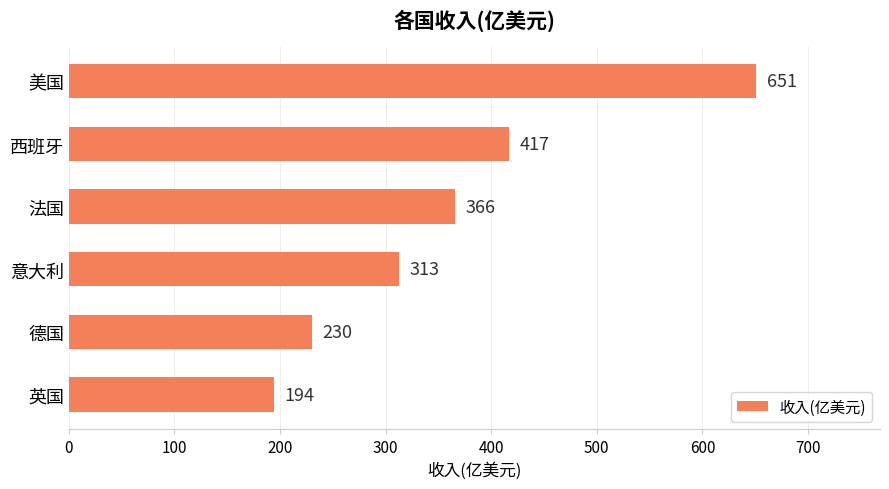

What is the ratio of the value at 英国 to the value at 意大利?

0.6